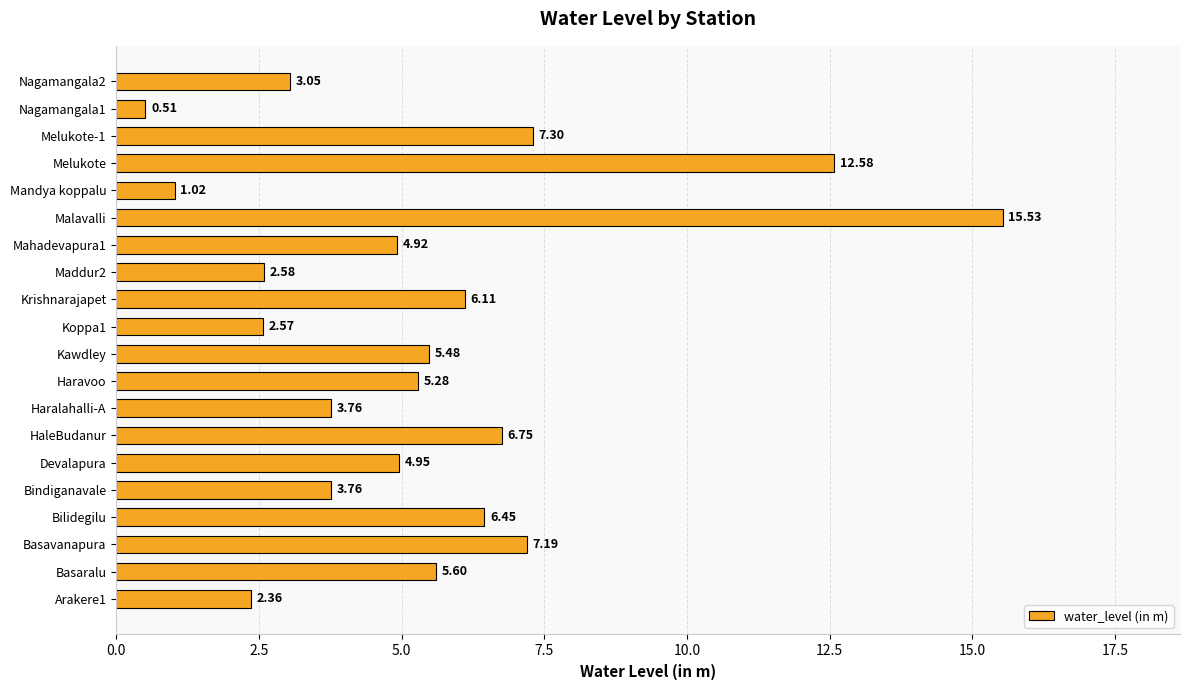

At which category does the chart reach its peak across all series?

Malavalli